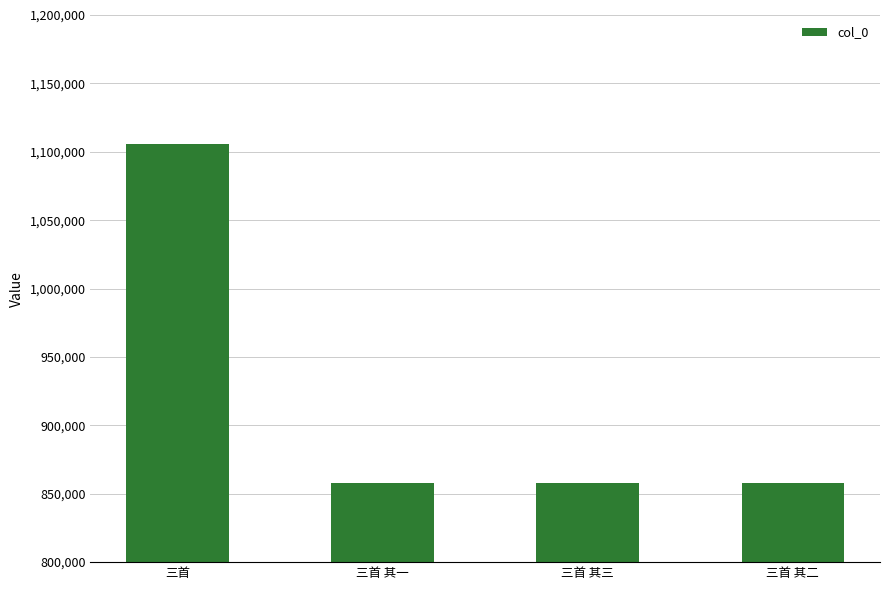

The value at 三首 其一 is 383997. True or false?

False